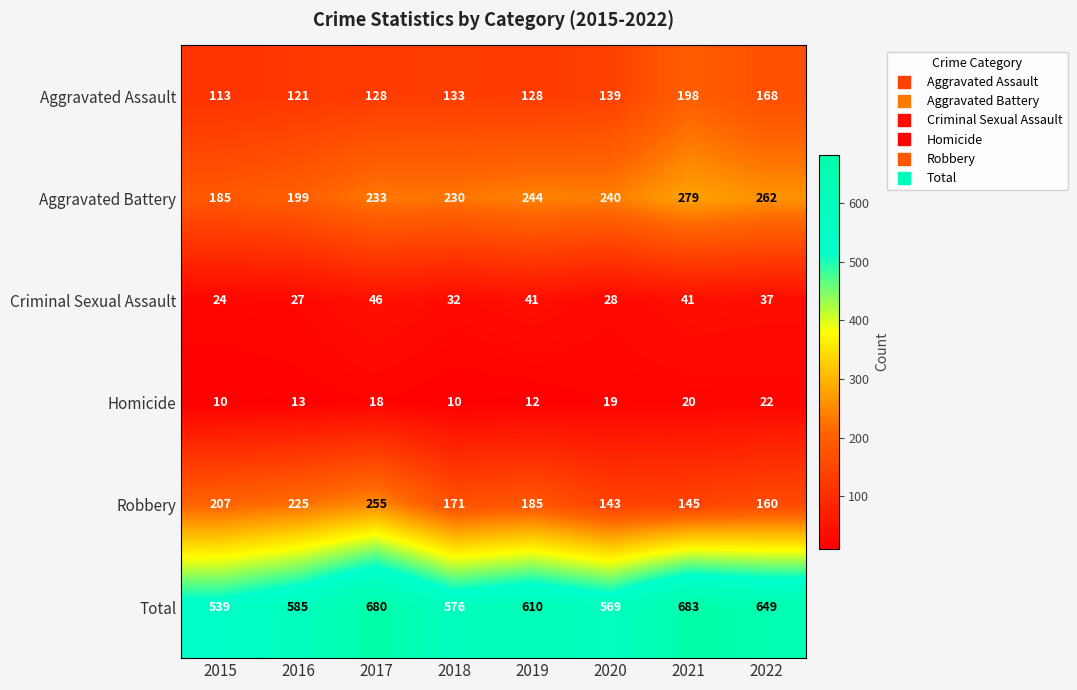

Which series has the largest range (max minus min)?

Total